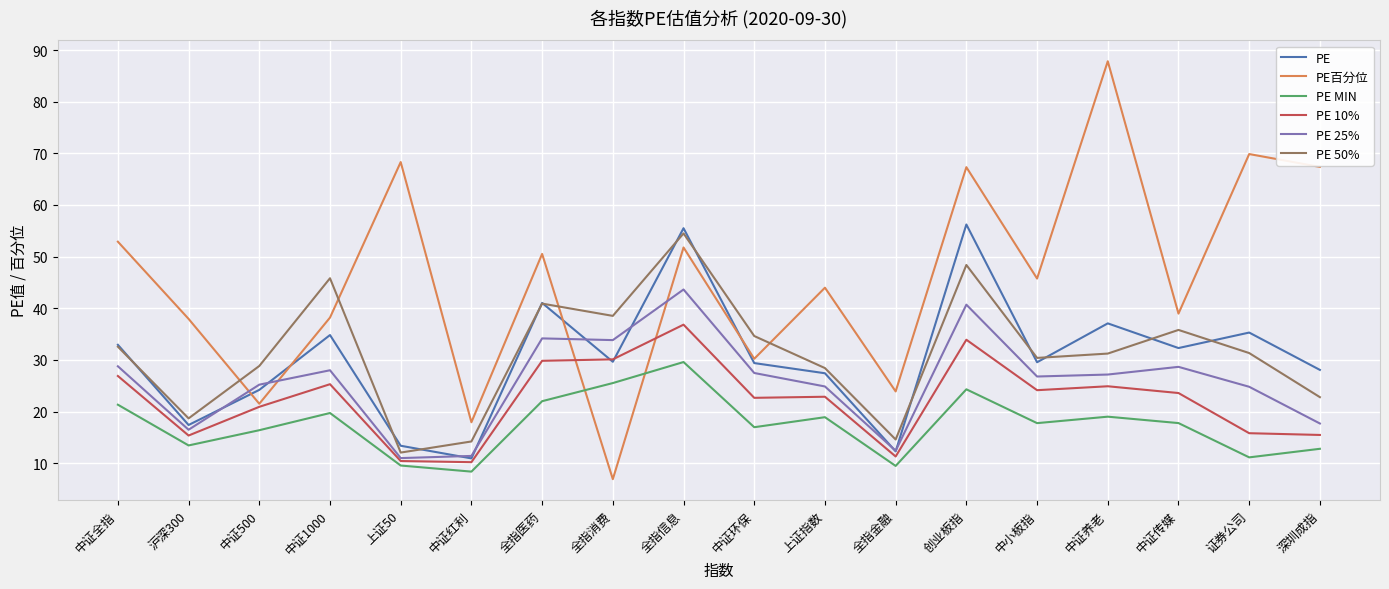

Does the chart display data point markers on the line(s)?

No